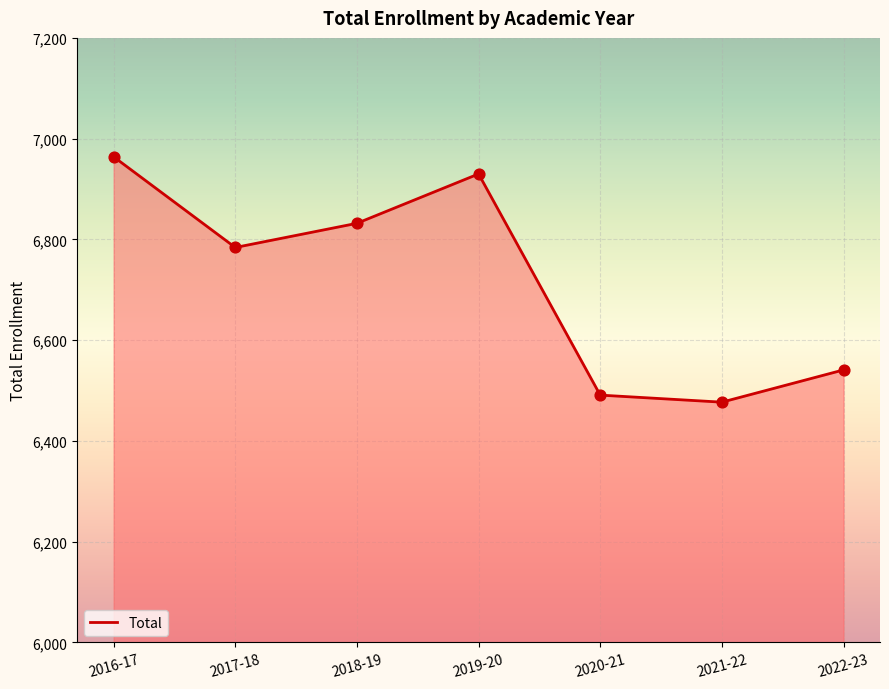

Approximately how many times larger is the value at 2019-20 compared to 2022-23?

1.1